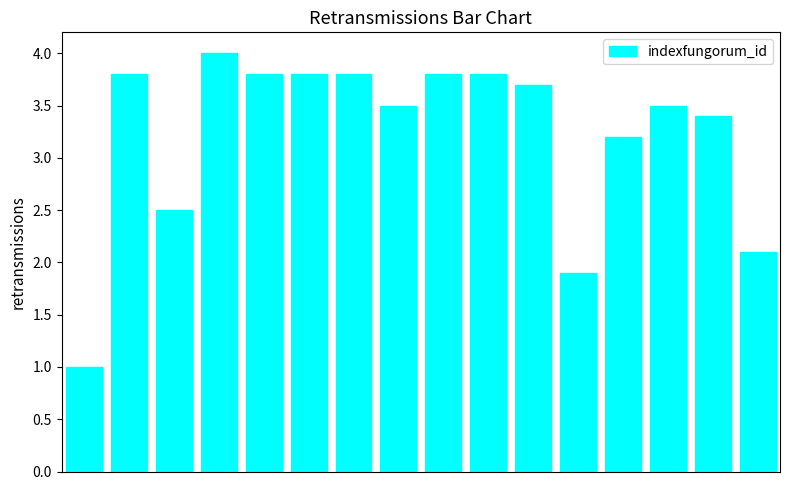

What is the difference between the maximum and second lowest values?

2.1